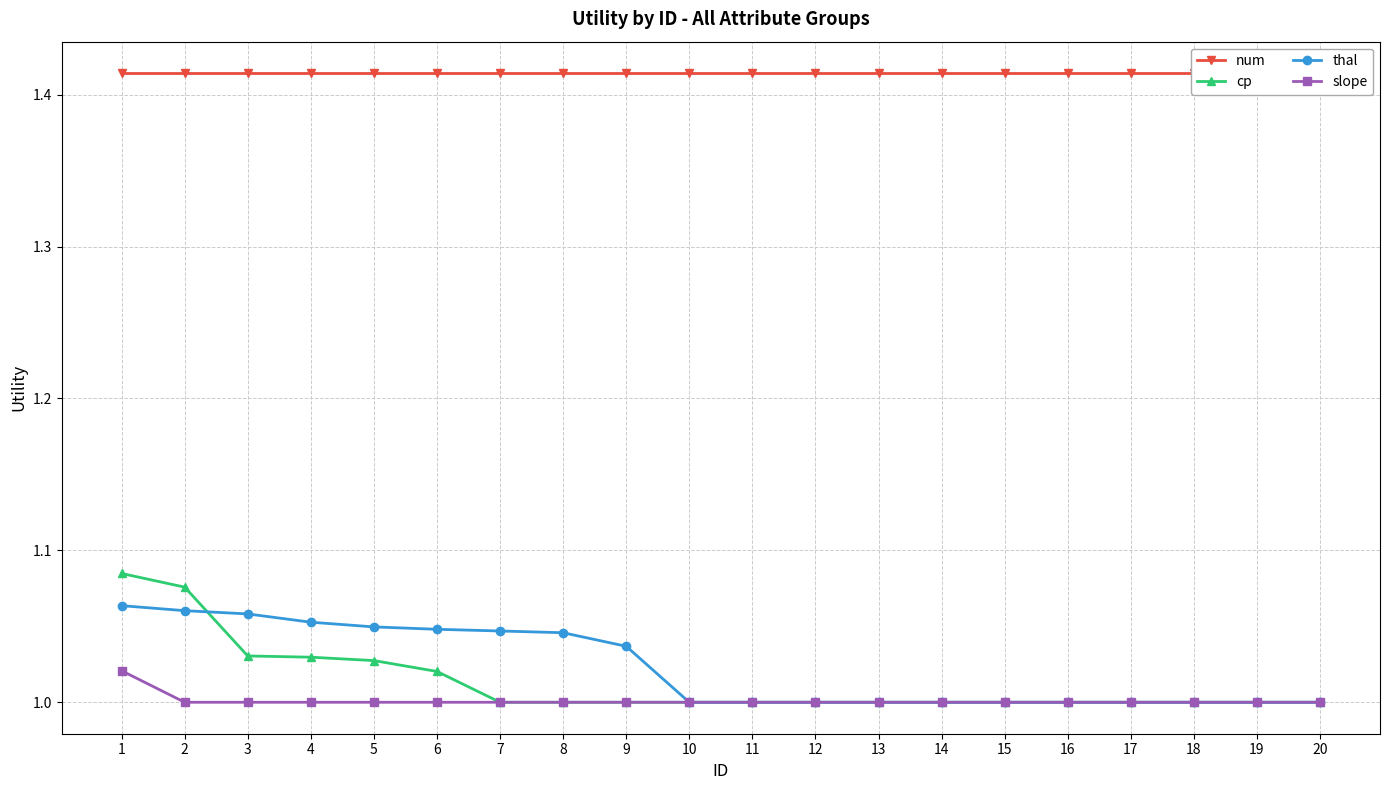

Read the cp value at 15.

1.0